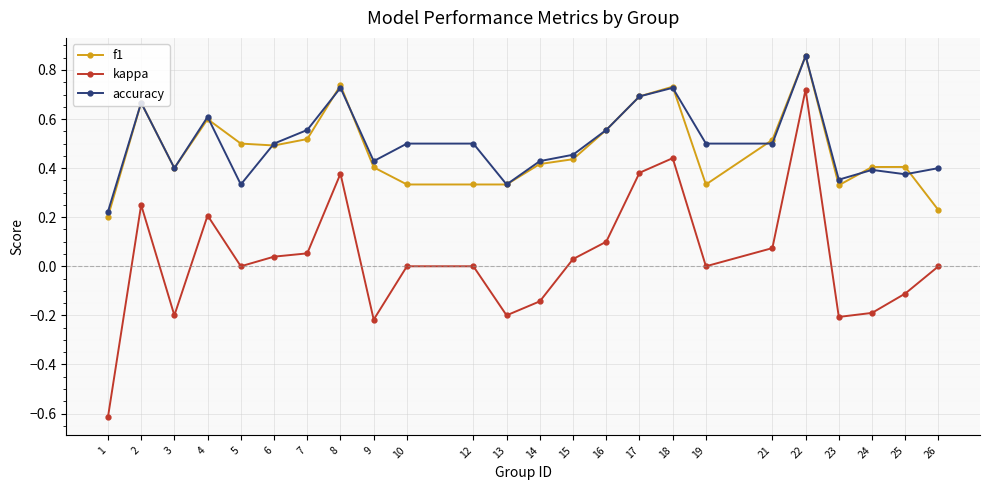

What is the sum of all accuracy values?

12.0